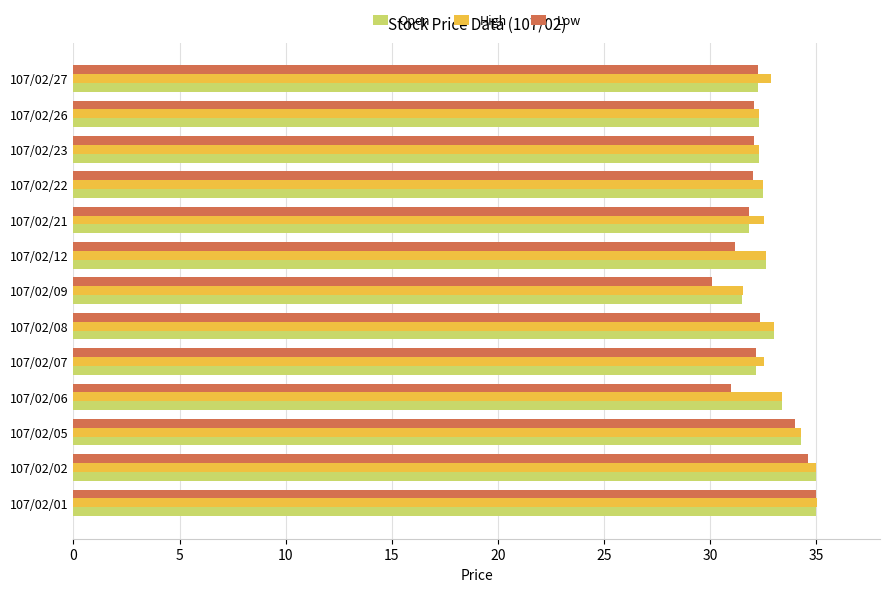

What is the spread (max minus min) of values at 107/02/07?

0.4